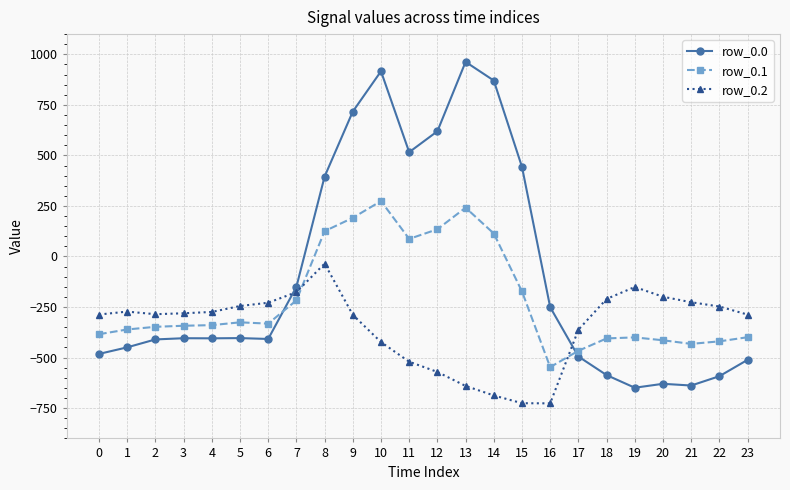

Which series ends up on top after the final intersection of row_0.2 and row_0.0?

row_0.2